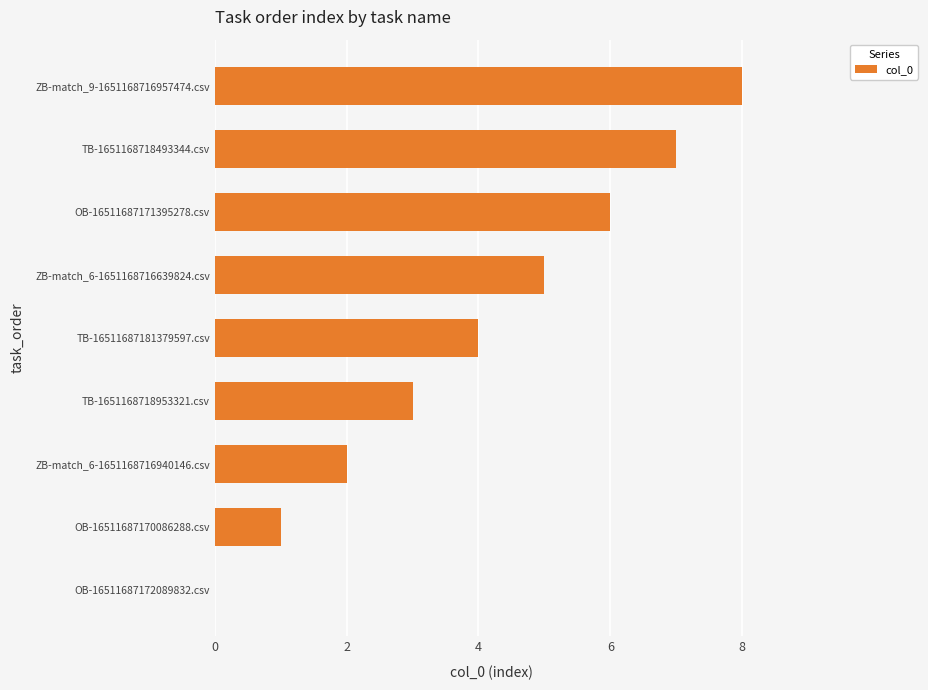

The value at OB-16511687170086288.csv is 0. True or false?

False